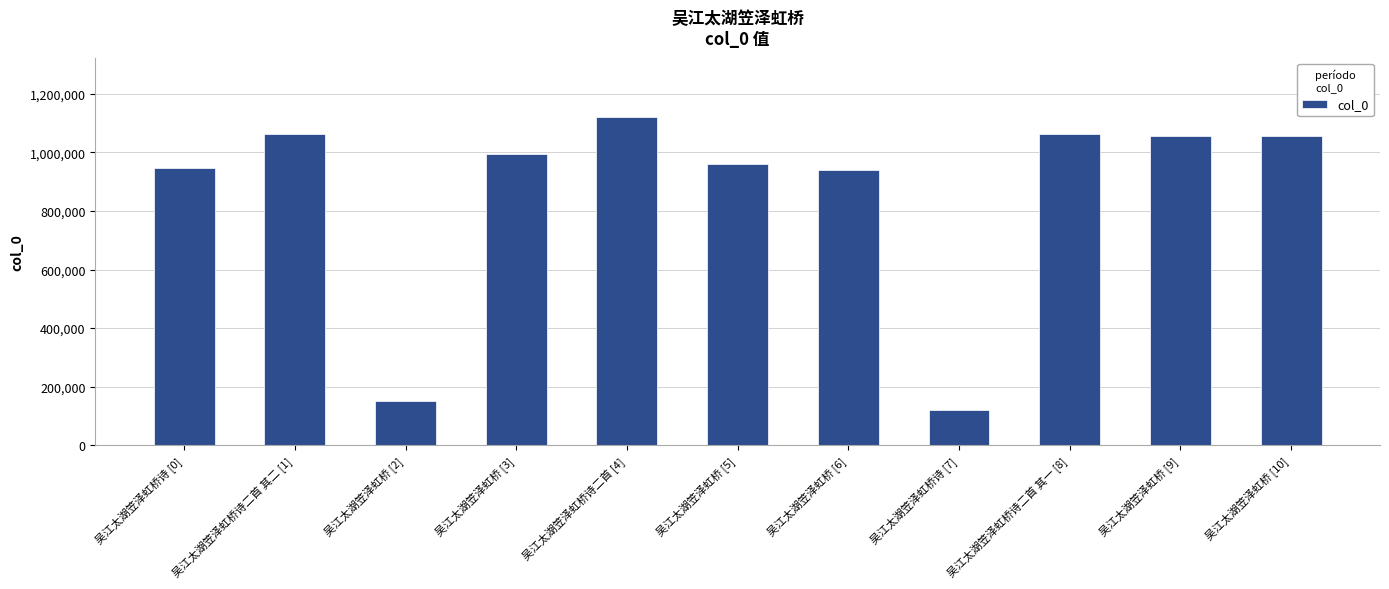

How many values are below 993450?

5